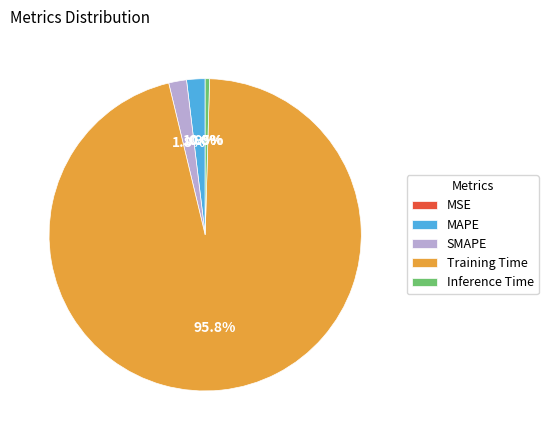

To the nearest percent, what is the combined percentage of SMAPE and MAPE?

4%